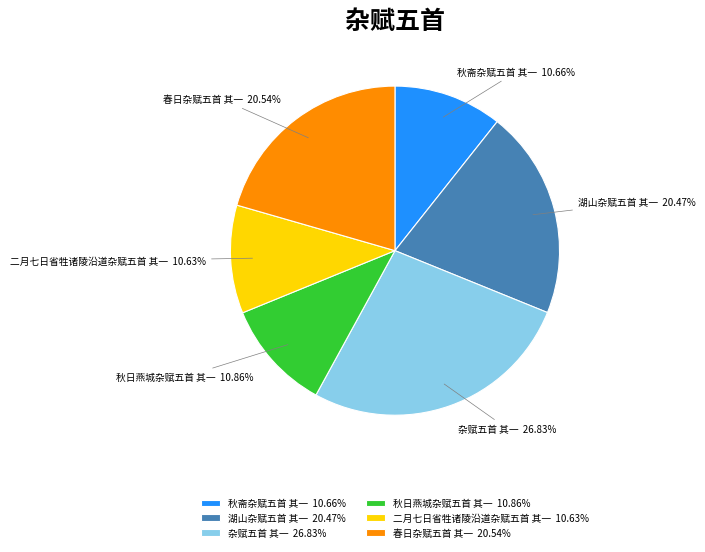

True or false: 秋日燕城杂赋五首 其一 accounts for 11% of the total.

True